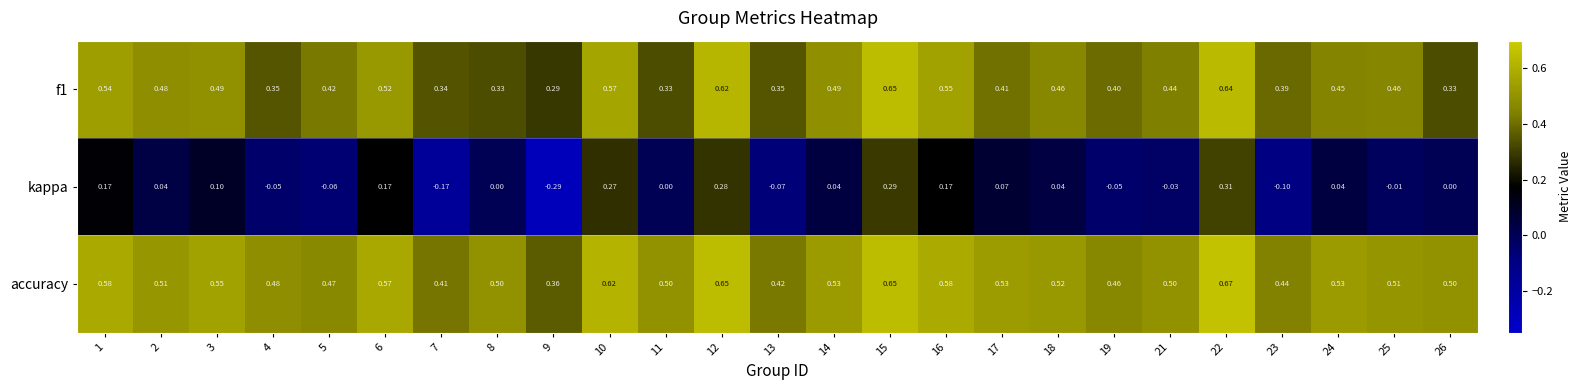

Which series changed the most between 9 and 22?

kappa